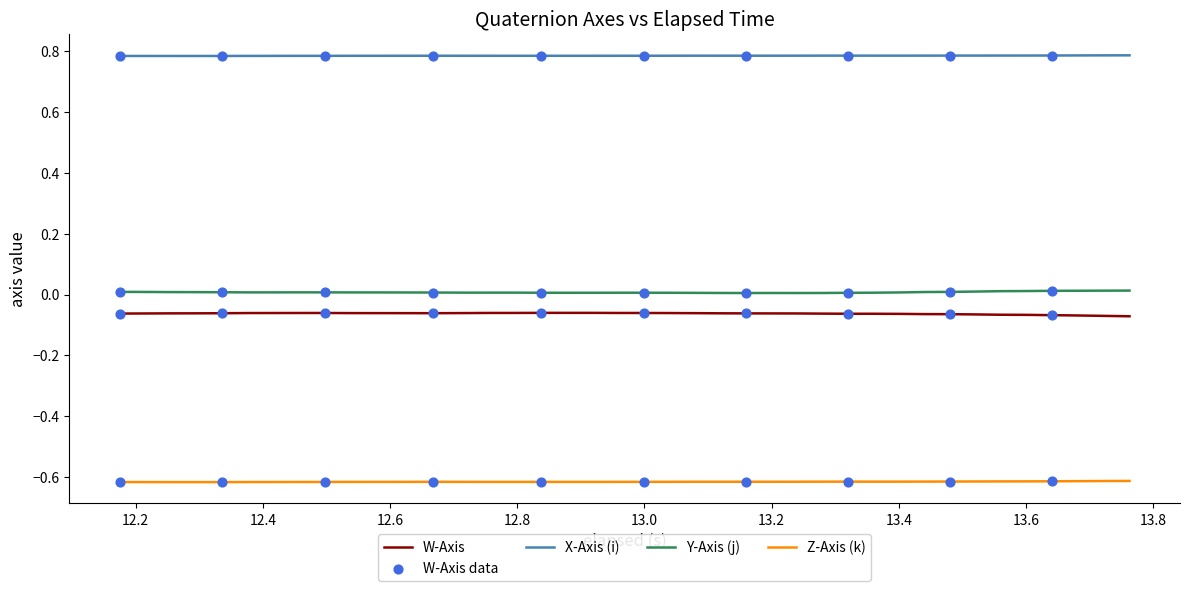

Rank the series by their maximum value, from lowest to highest.

Z-Axis (k), W-Axis, Y-Axis (j), X-Axis (i)